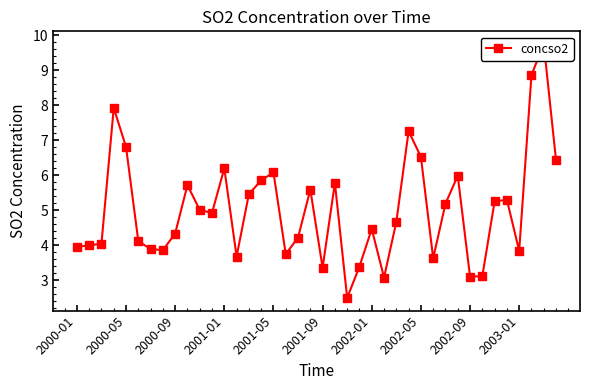

What is the value of the 15th point from the left?

5.5